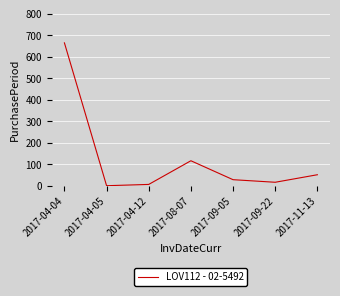

How many lines are shown in the chart?

1